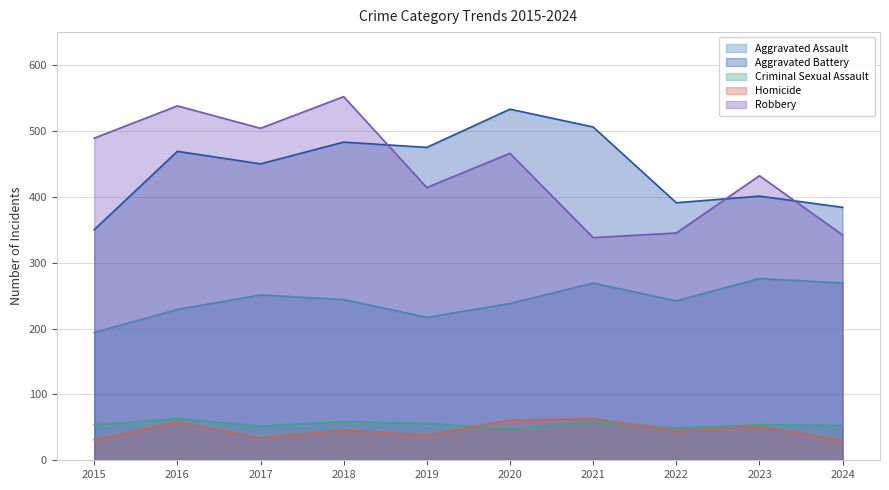

True or false: Aggravated Battery has a value of 483 at 2018.

True